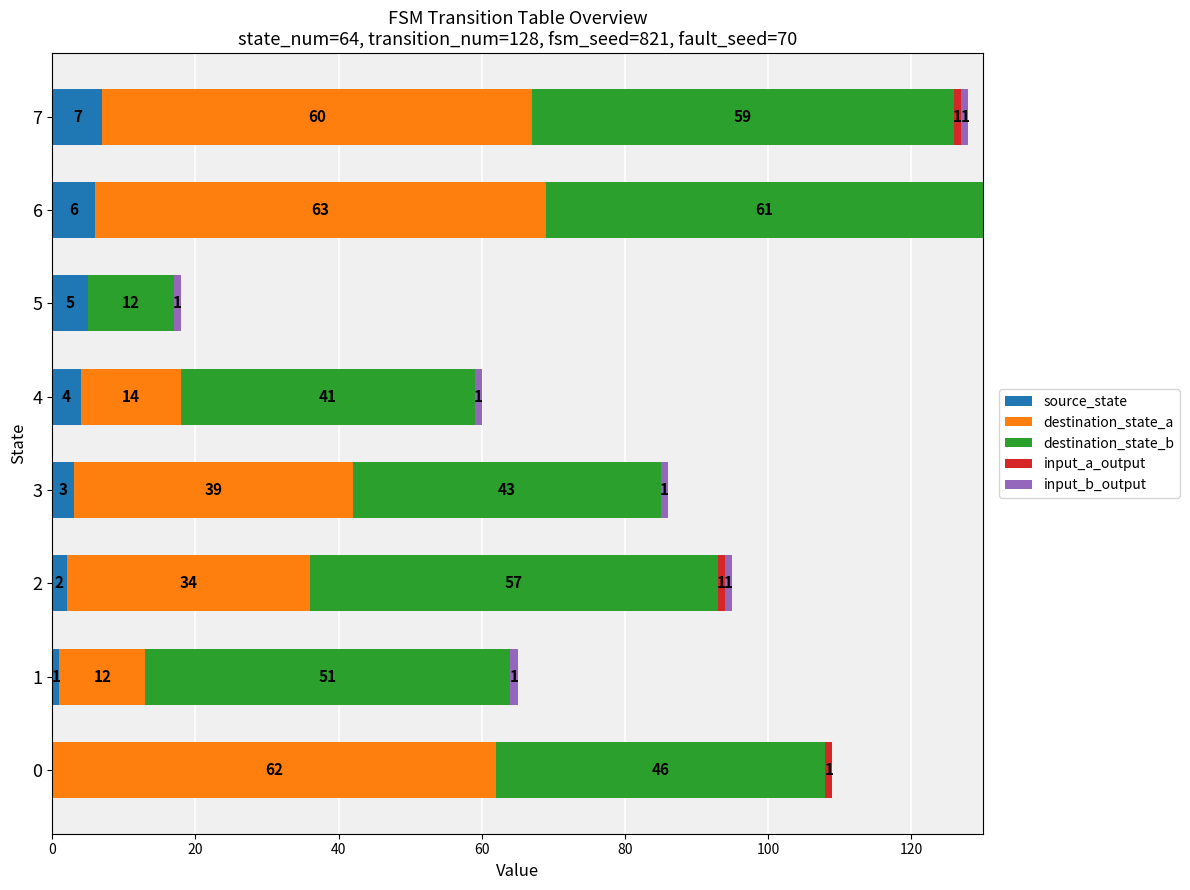

At which label does source_state reach its peak?

7